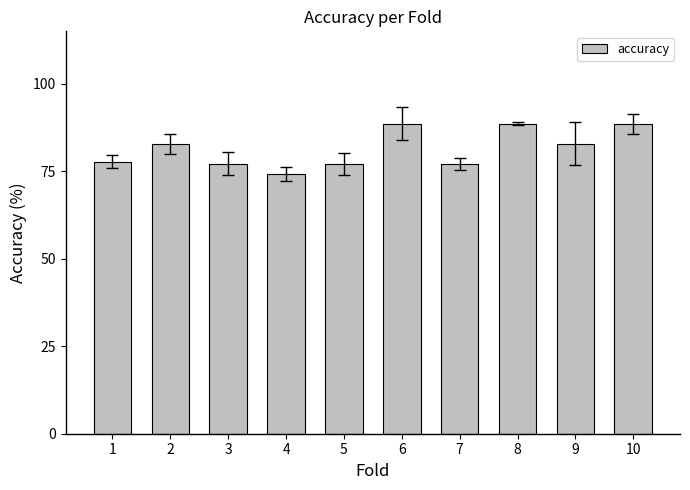

Approximately how many times larger is the value at 7 compared to 1?

1.0